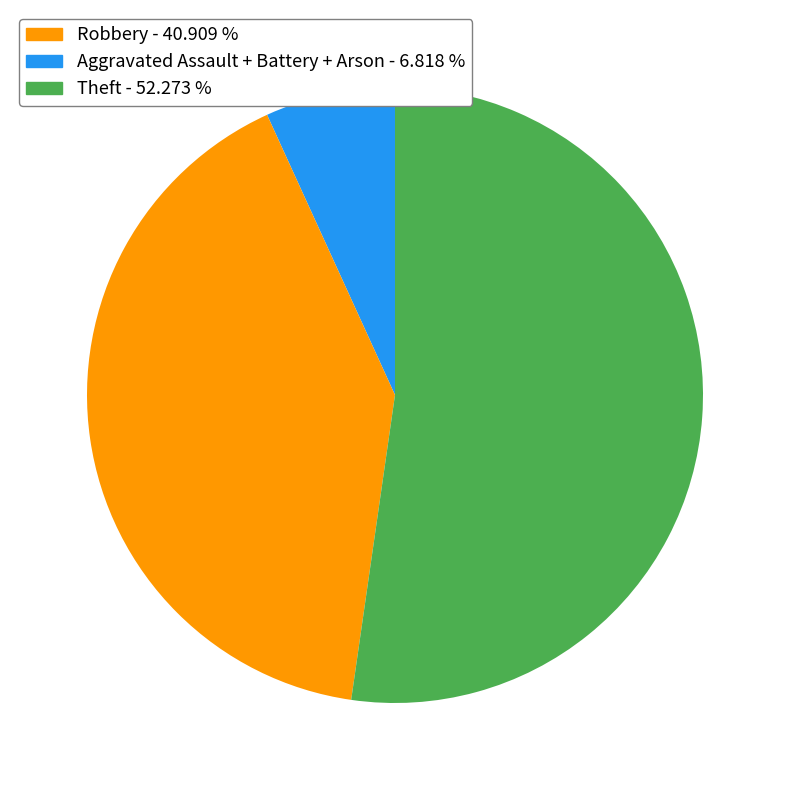

Rank the categories by value from highest to lowest.

Theft - 52.273 %, Aggravated Assault + Battery + Arson - 6.818 %, Robbery - 40.909 %